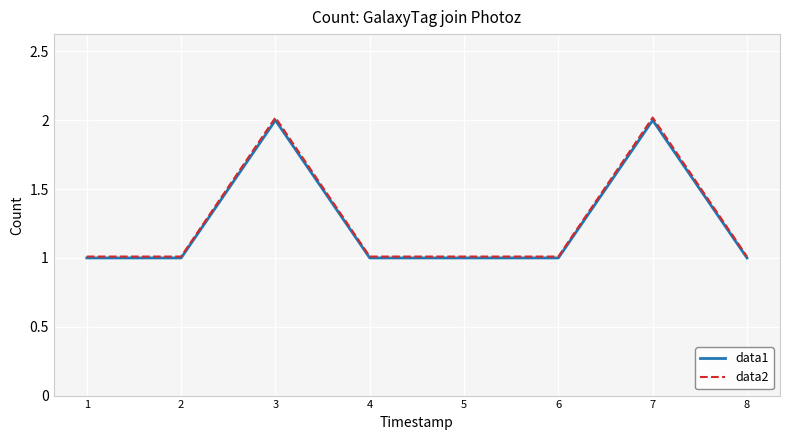

What is the minimum value for data1?

1.0